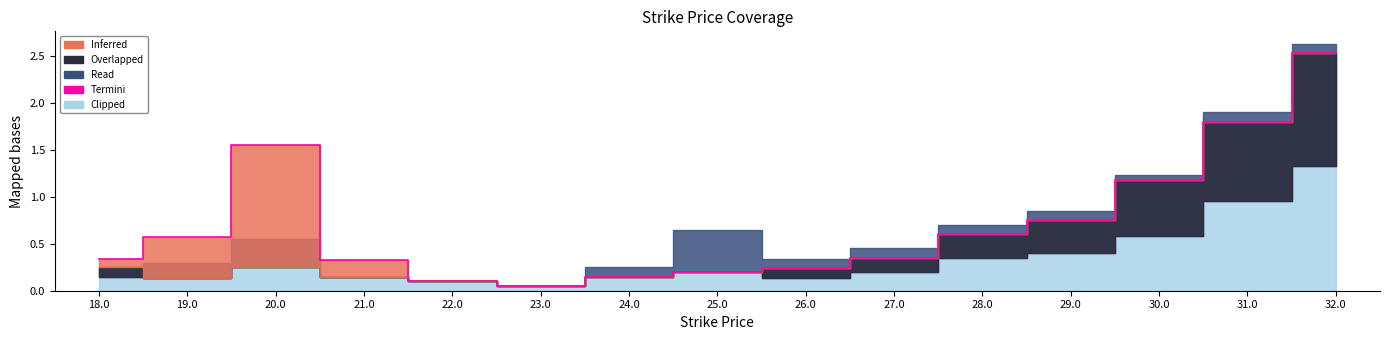

Reading left to right, list all the values displayed in this chart.

0.3	0.6	1.6	0.3	0.1	0.1	0.1	0.2	0.2	0.3	0.6	0.8	1.2	1.8	2.5